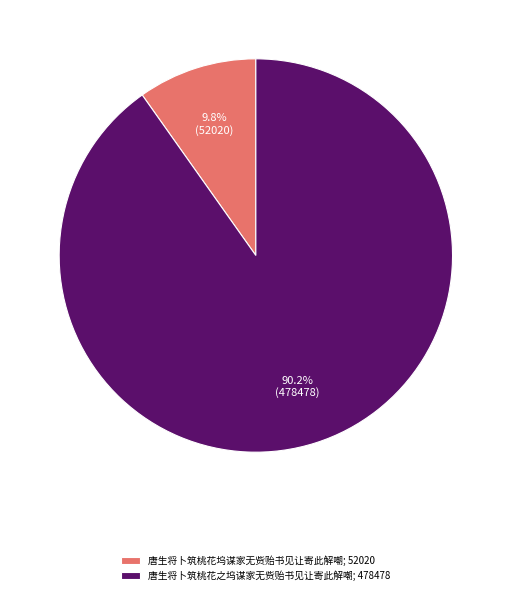

Which category has the biggest portion of the pie?

唐生将卜筑桃花之坞谋家无赀贻书见让寄此解嘲